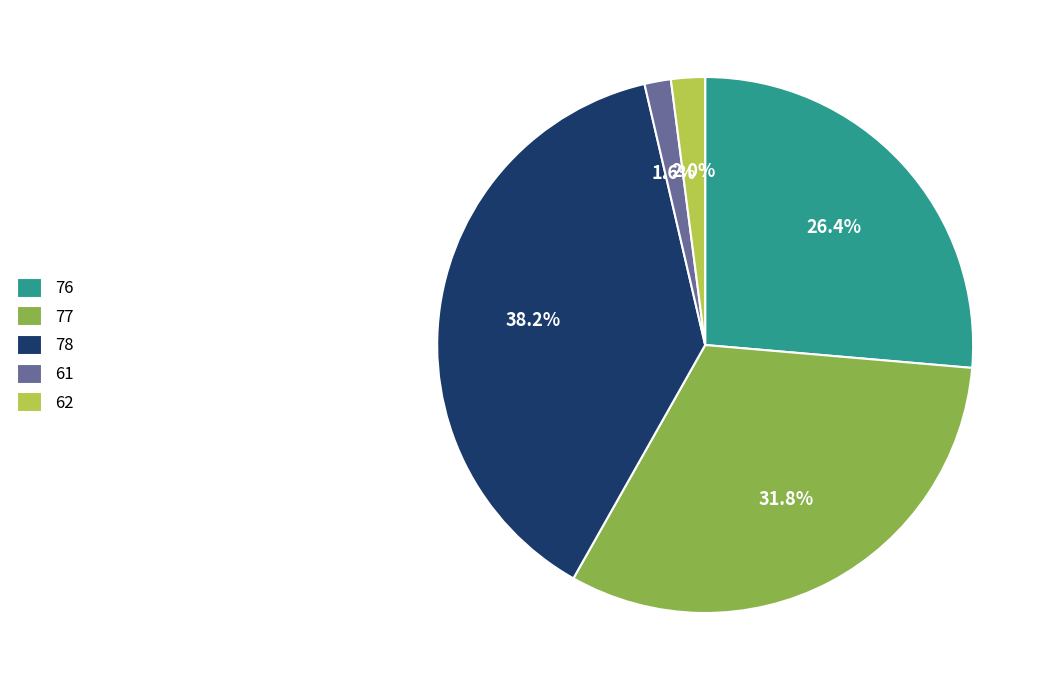

How many segments does this pie chart have?

5